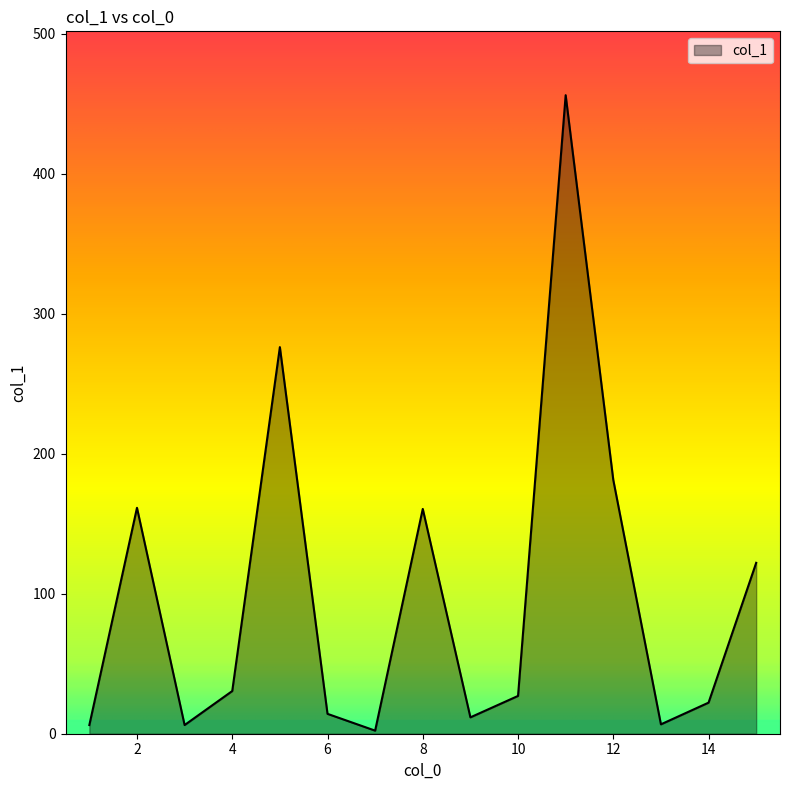

At which label is the value closest to 229?

5